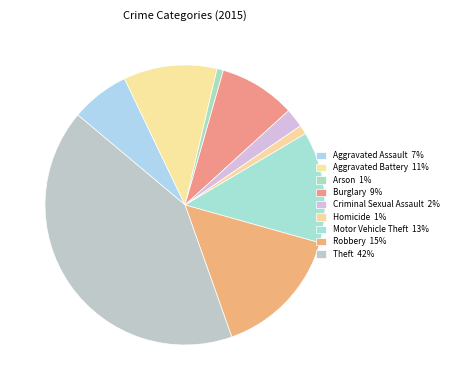

Which has a higher value, Robbery or Homicide?

Robbery